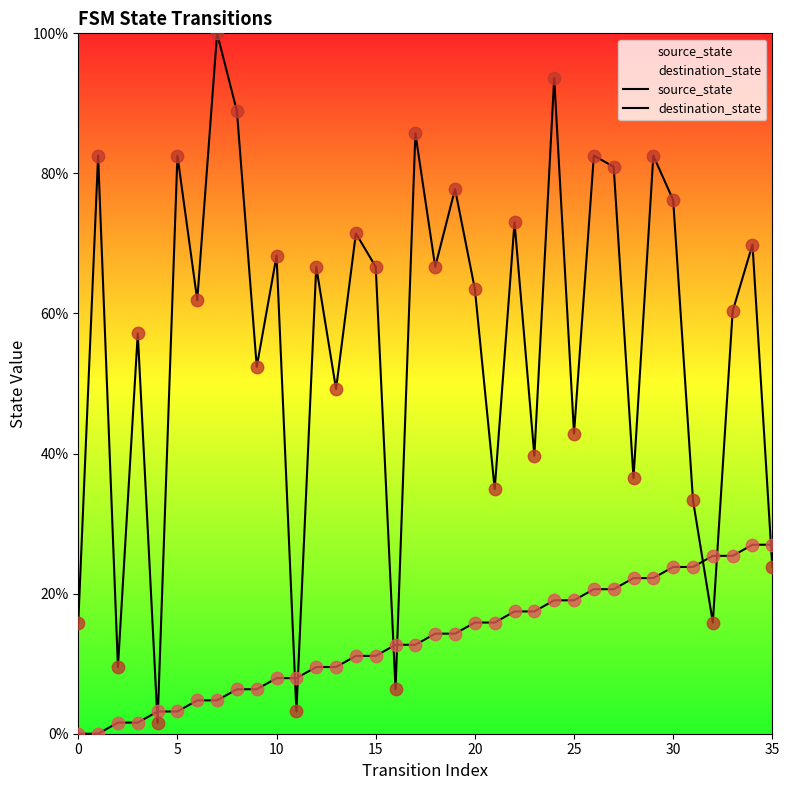

Which series contains the highest Y value?

destination_state